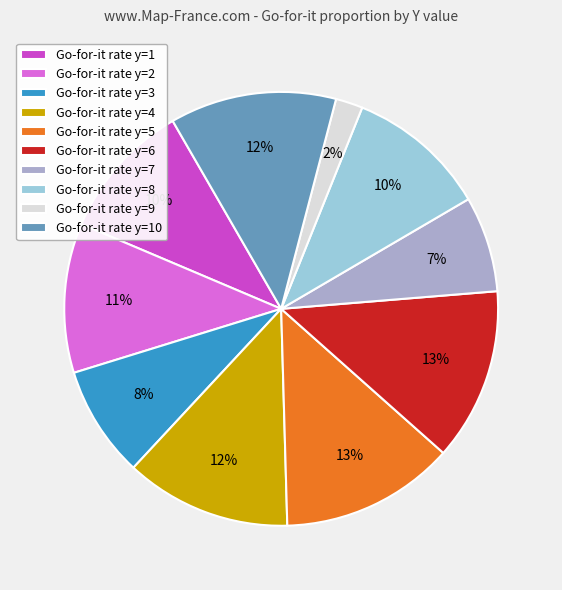

How many slices are in this pie chart?

10